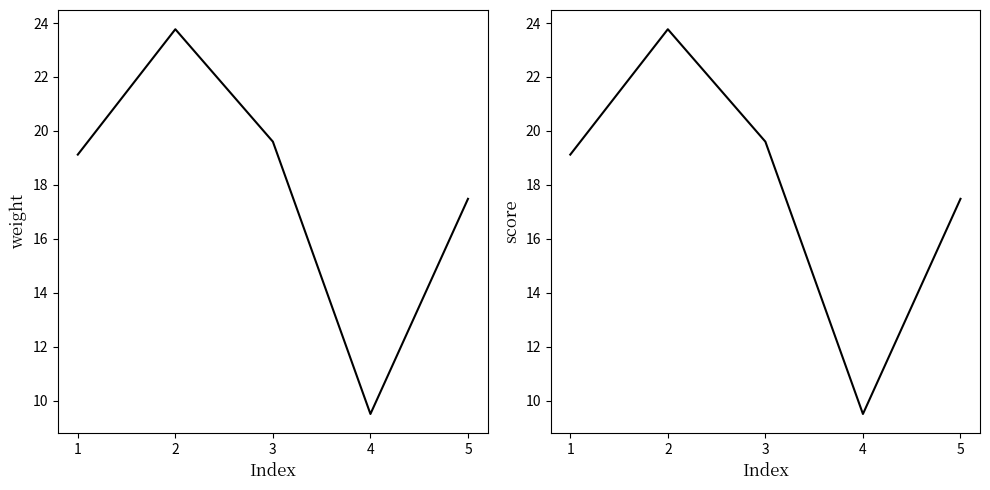

True or false: weight and score intersect in this chart.

False